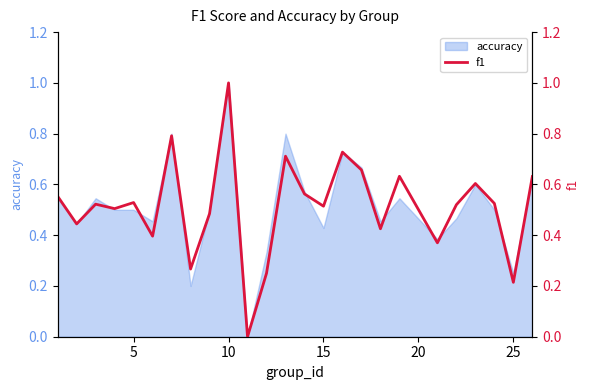

True or false: accuracy has a value of 0.2 at 15.

False